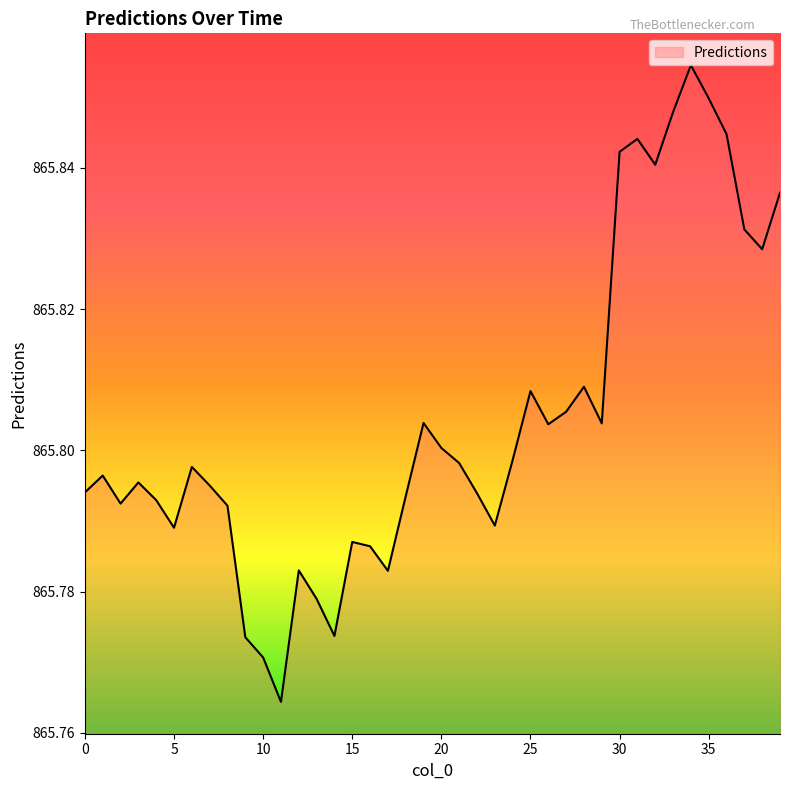

Is this an area chart (filled region under the line)?

Yes